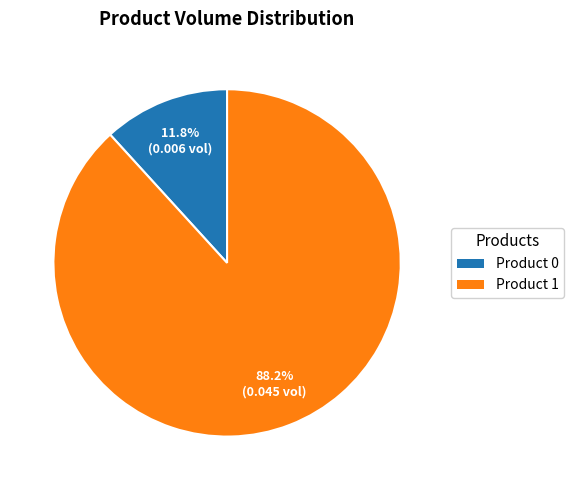

Combined, do Product 0 and Product 1 account for over 50%?

Yes